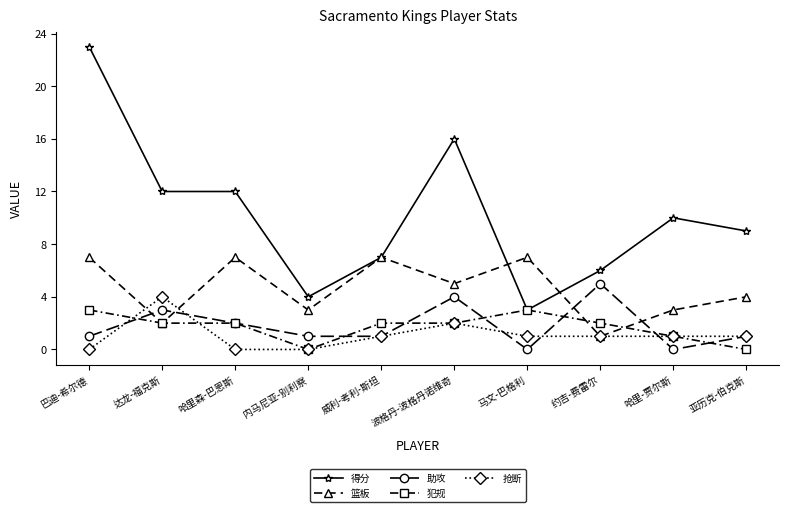

Reading left to right, extract all data points from this chart.

得分: 23	12	12	4	7	16	3	6	10	9
篮板: 7	2	7	3	7	5	7	1	3	4
助攻: 1	3	2	1	1	4	0	5	0	1
犯规: 3	2	2	0	2	2	3	2	1	0
抢断: 0	4	0	0	1	2	1	1	1	1